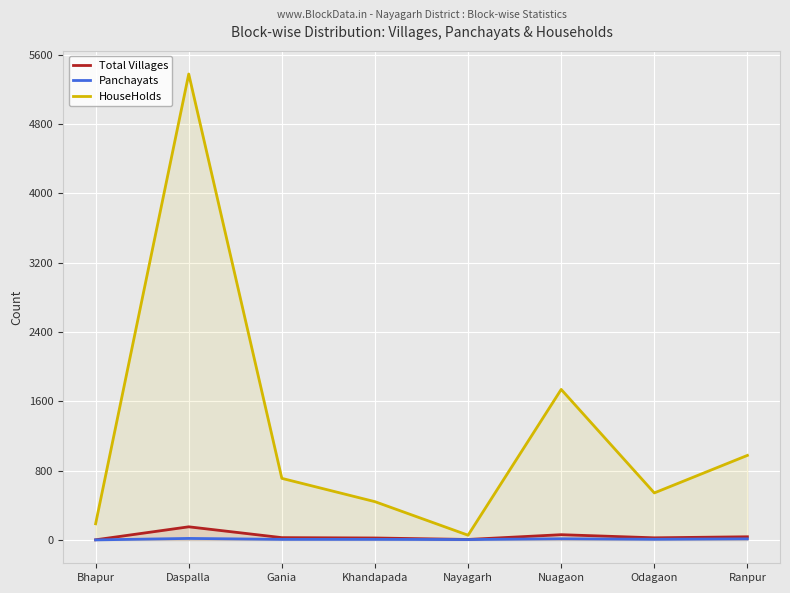

Which has a higher value, Gania or Ranpur?

Ranpur